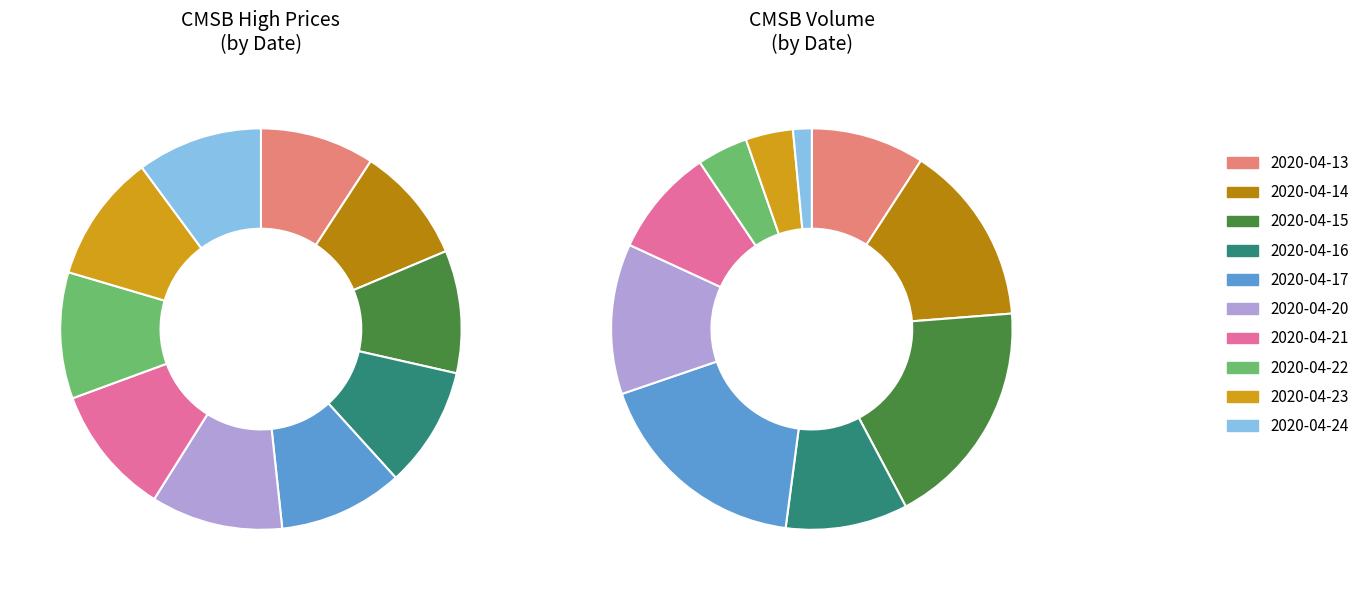

True or false: 2020-04-17 accounts for 10% of the total.

True